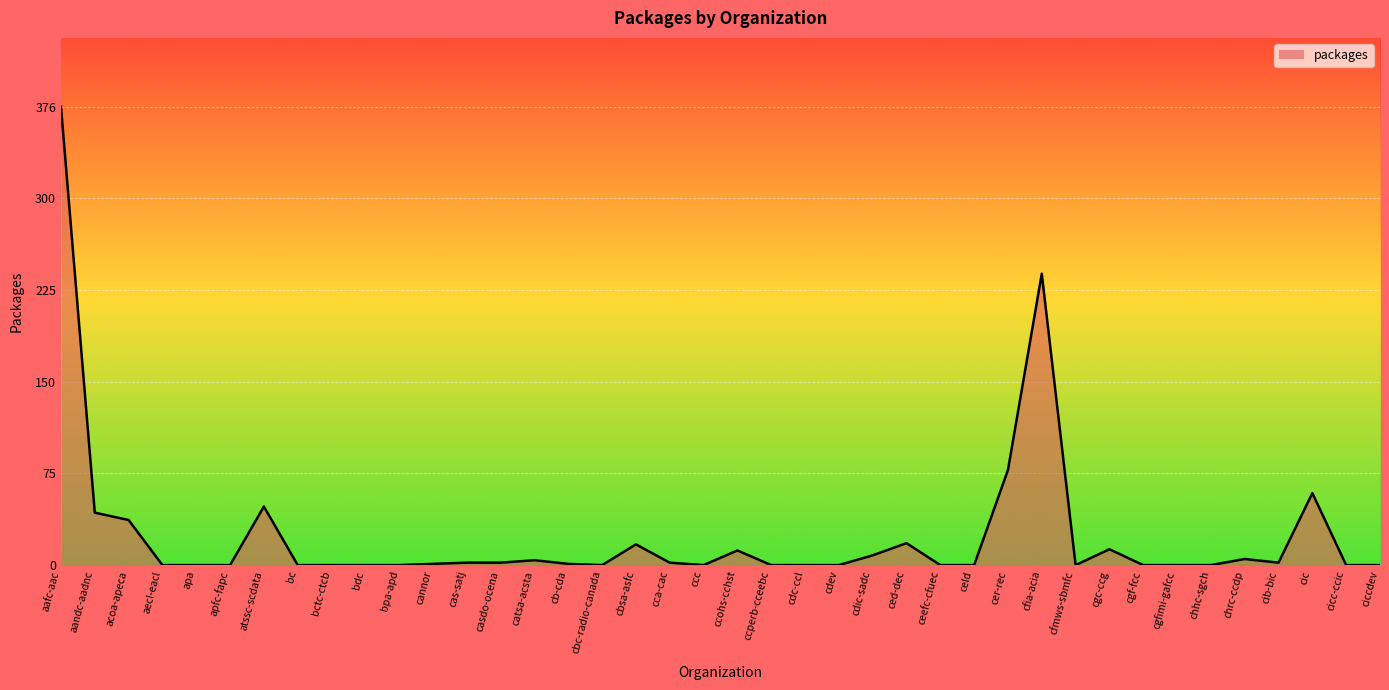

At which category does the chart reach its peak across all series?

aafc-aac